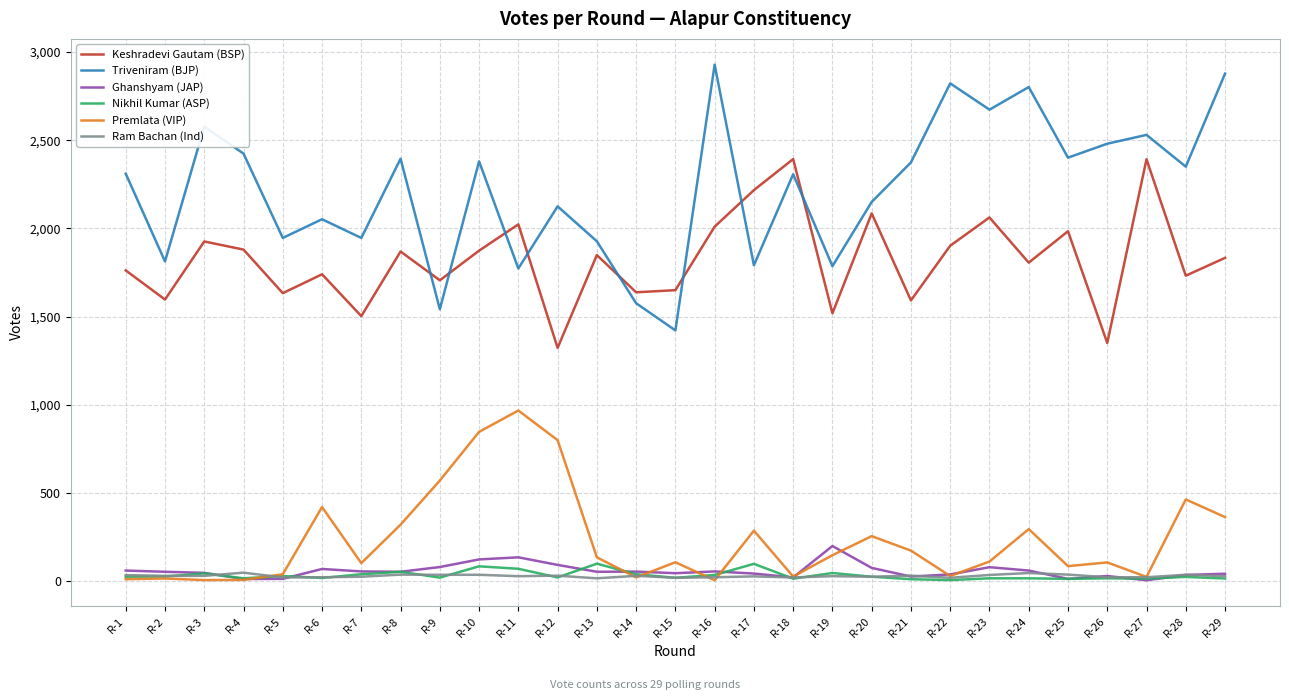

What is the difference between the highest and lowest values at R-25?

2387